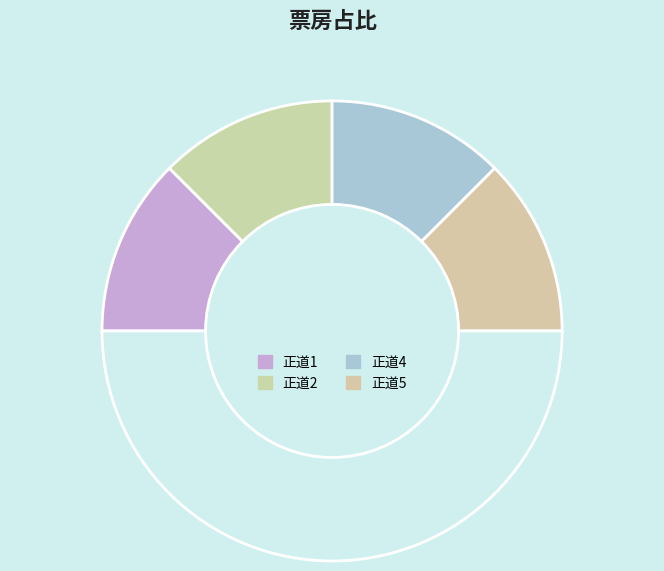

What is the smallest slice in the pie chart?

正道1